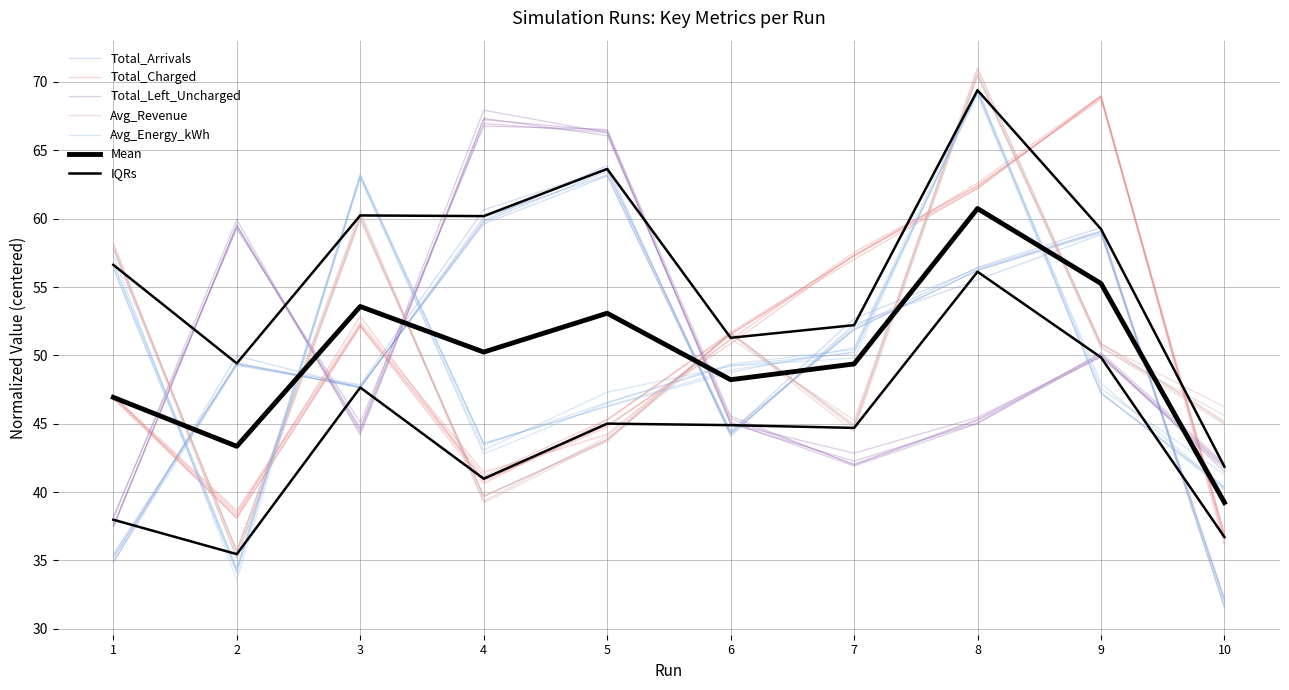

What is the maximum value for Avg_Revenue?

70.5